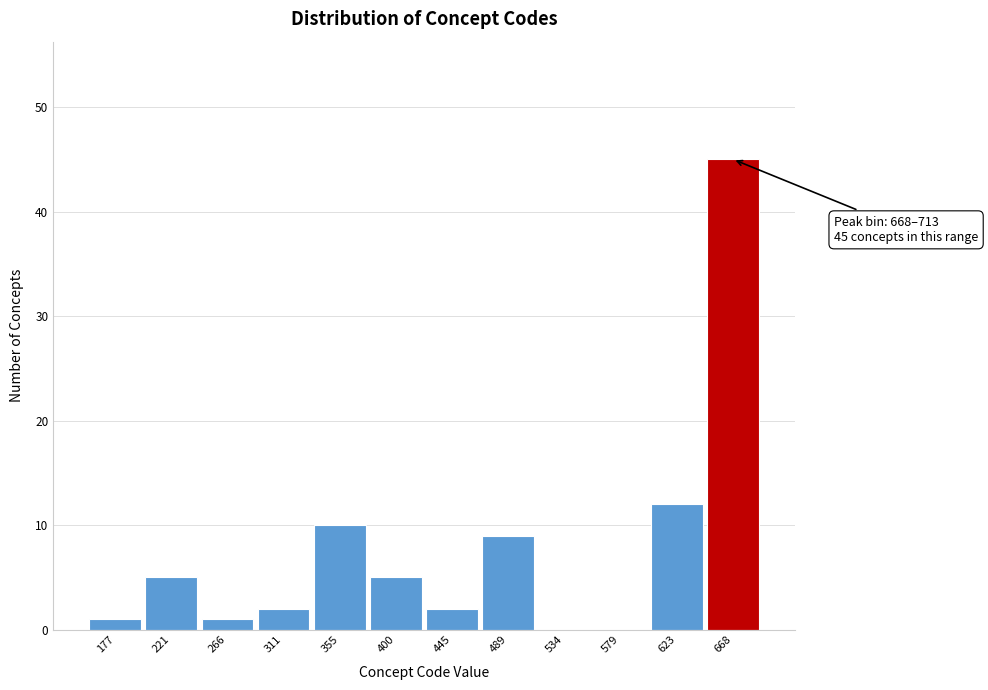

Reading left to right, what are all the values shown in this chart?

177=1	221=5	266=1	311=2	355=10	400=5	445=2	489=9	534=0	579=0	623=12	668=45